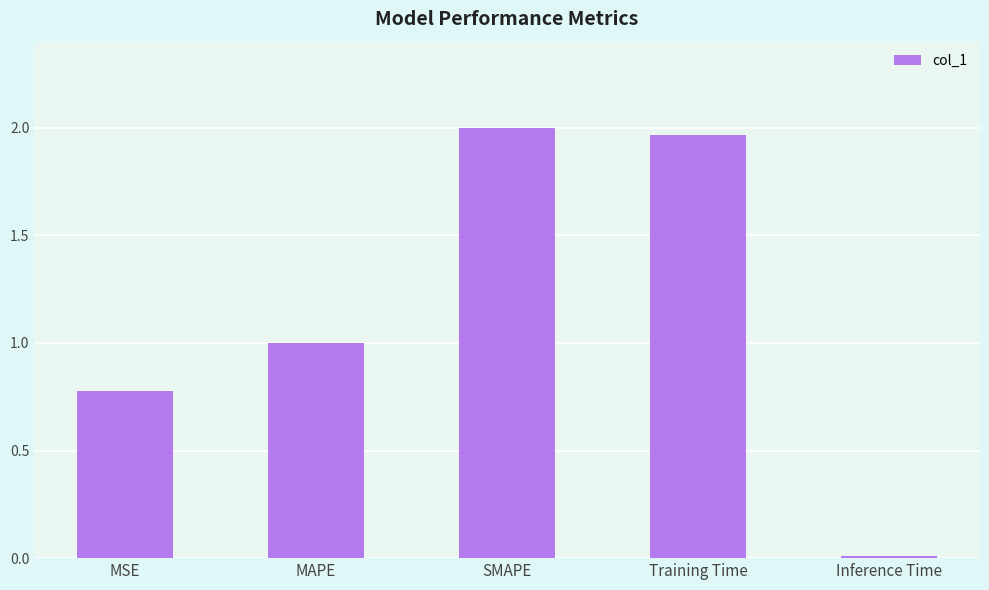

What is the average value?

1.2